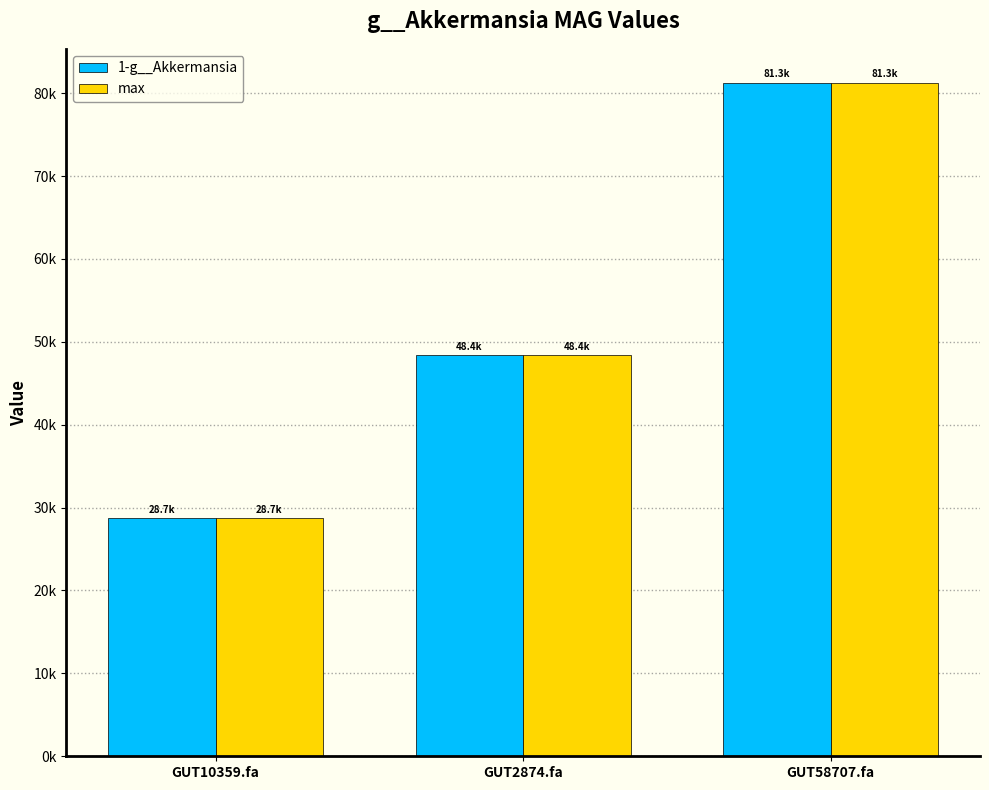

What is the sum of the max values at GUT10359.fa and GUT58707.fa?

110004.5